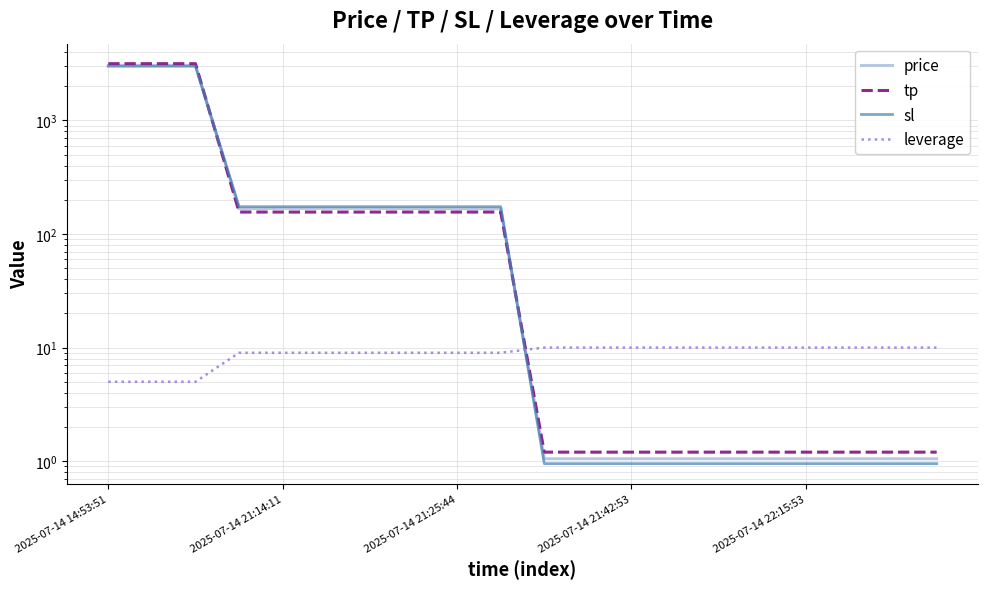

True or false: sl has a value of 117.4 at 7.

False